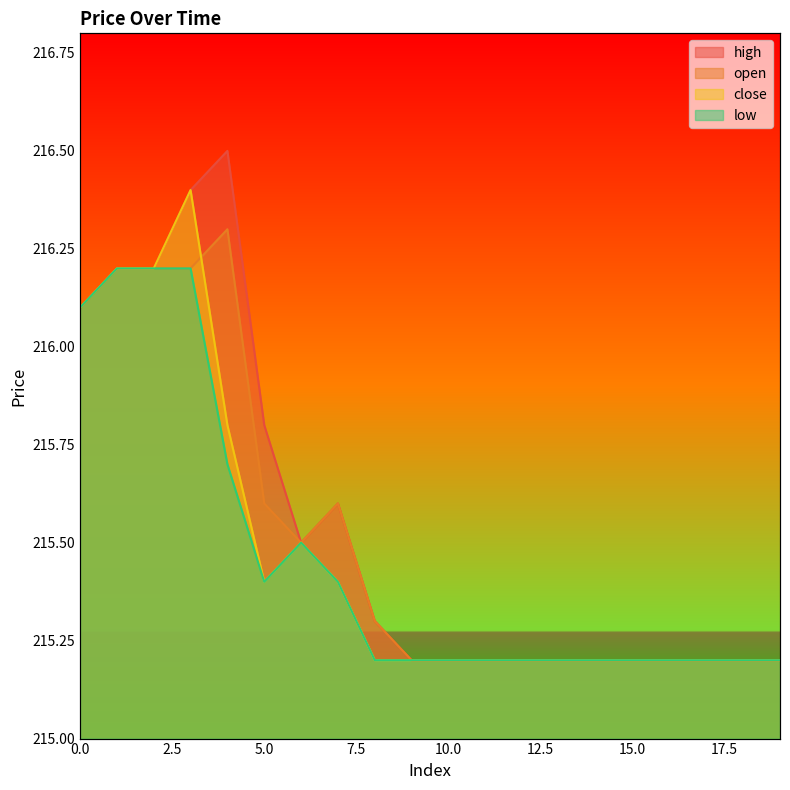

How many lines are shown in the chart?

4